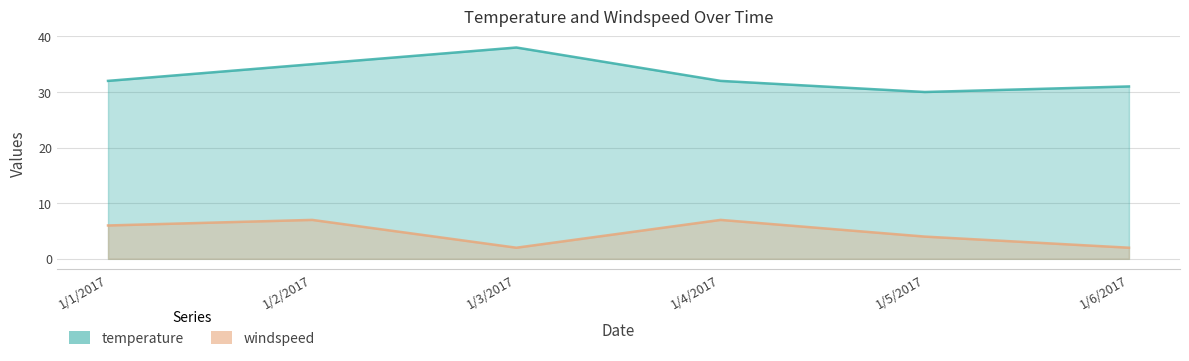

Reading right to left, extract all data points from this chart.

temperature: 31	30	32	38	35	32
windspeed: 2	4	7	2	7	6